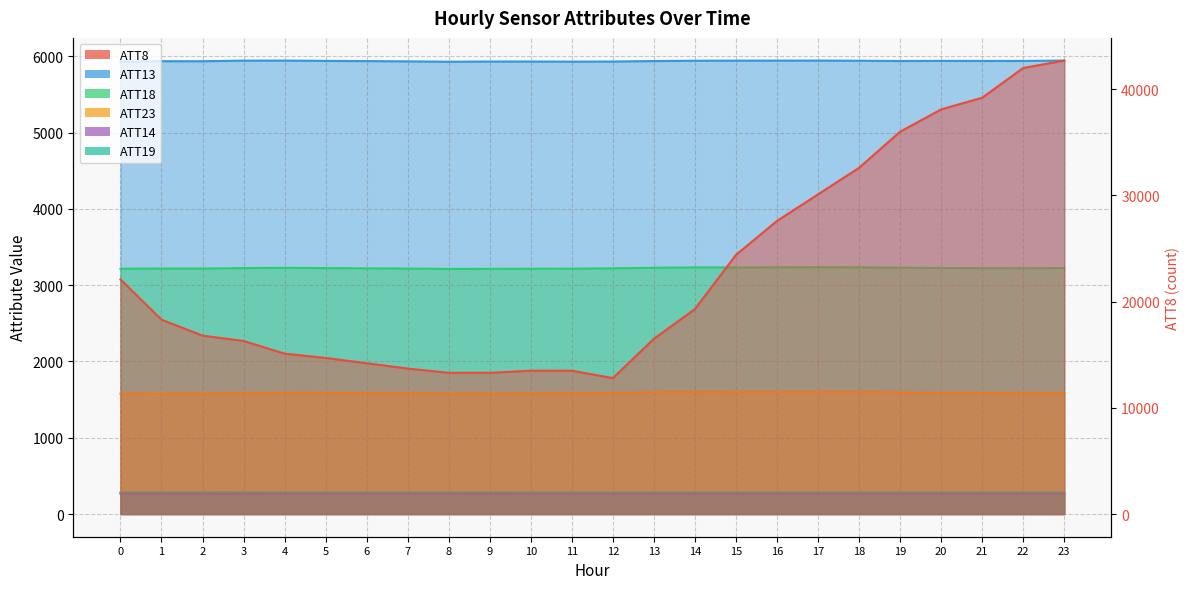

At how many categories does at least one series exceed 7497?

24